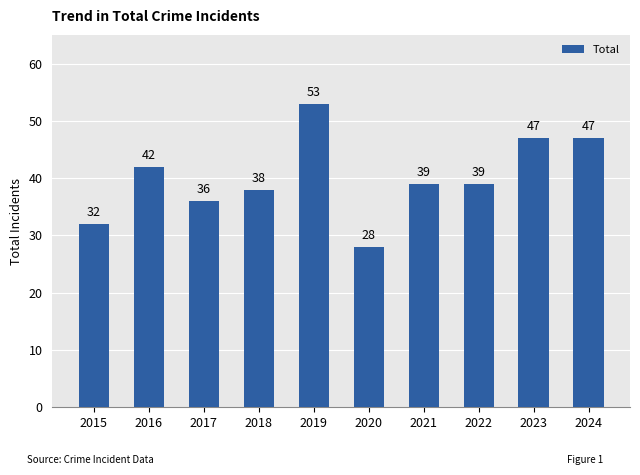

Reading left to right, extract all data points from this chart.

32	42	36	38	53	28	39	39	47	47